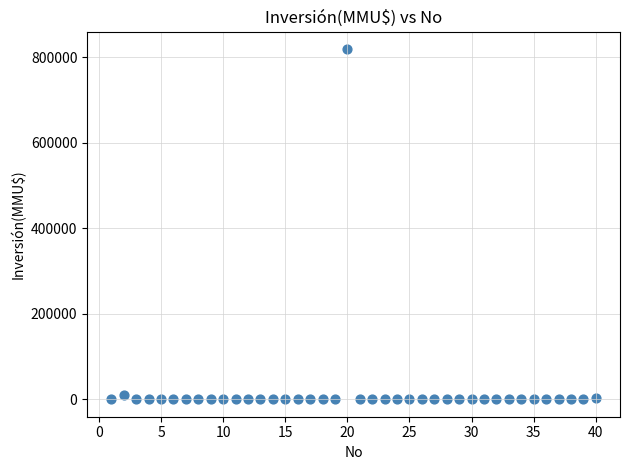

What is the range of X values (max minus min)?

39